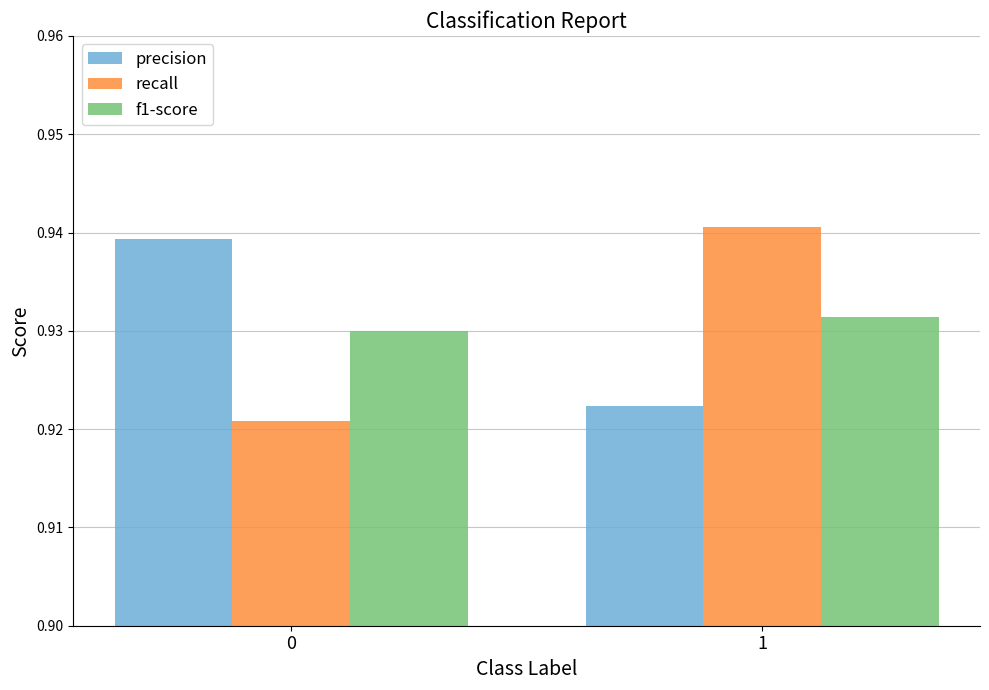

The value of f1-score at 0 is 1.7. True or false?

False